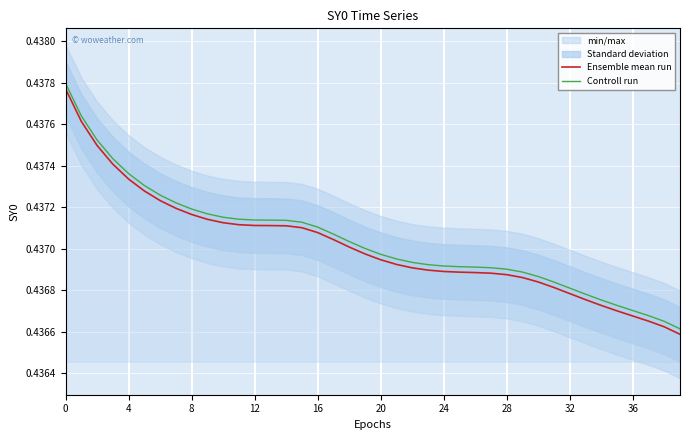

The value of Controll run at 18 is 0.7. True or false?

False